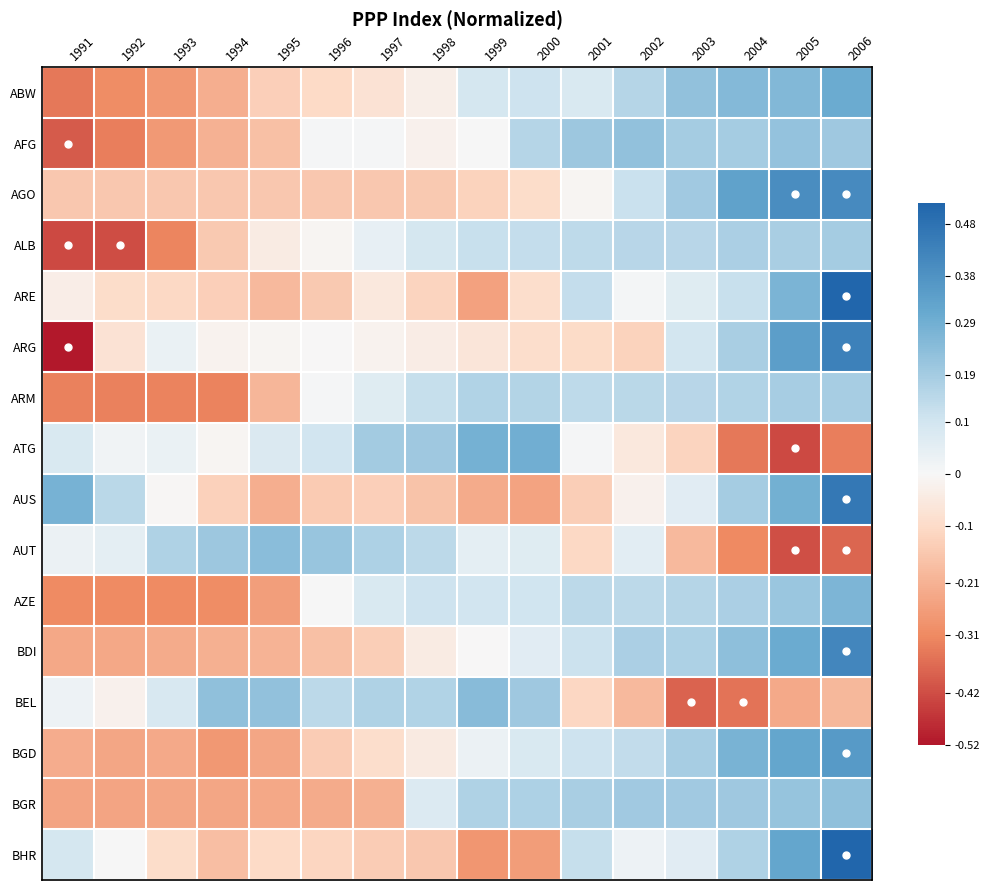

At which category is the sum across all series the highest?

2006